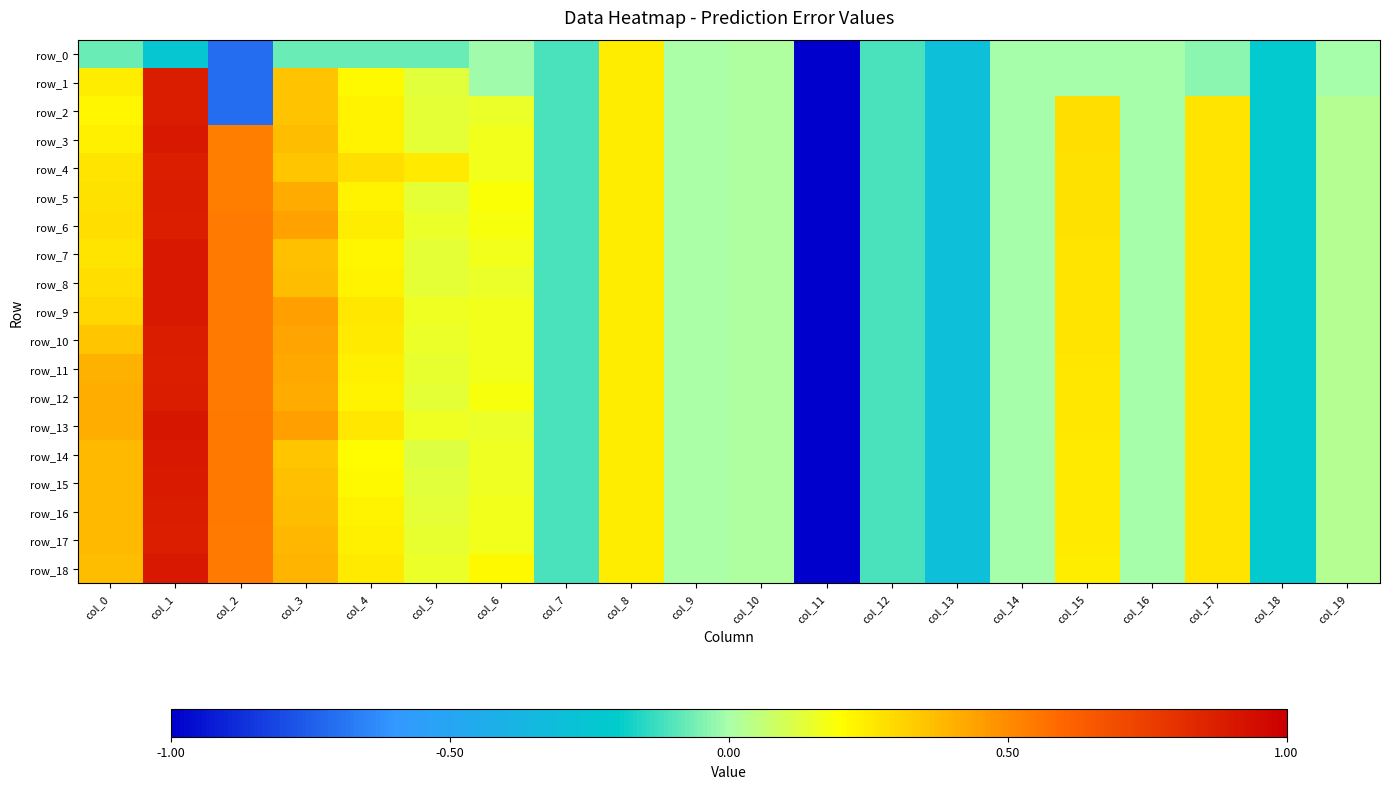

At which category is the sum across all series the highest?

col_1